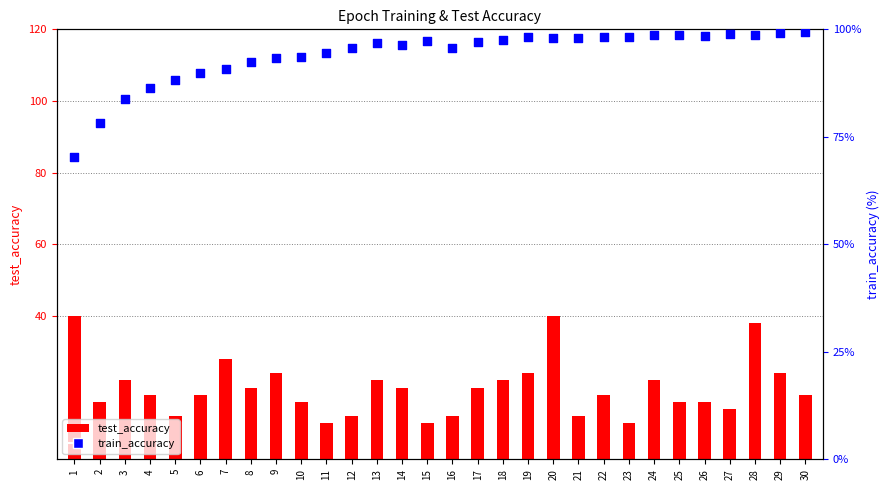

Which series has the largest Y range (max minus min)?

test_accuracy